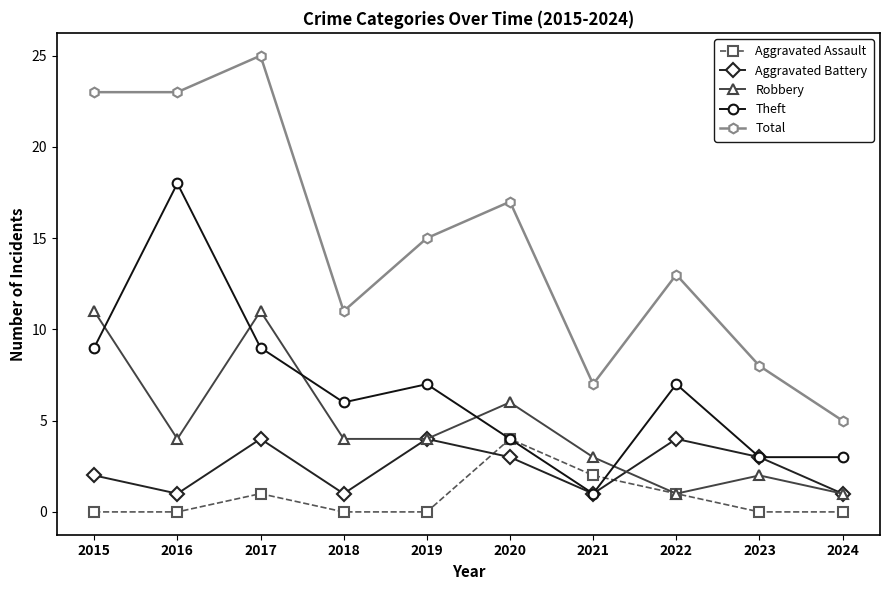

Which series ends up on top after the final intersection of Aggravated Assault and Theft?

Theft